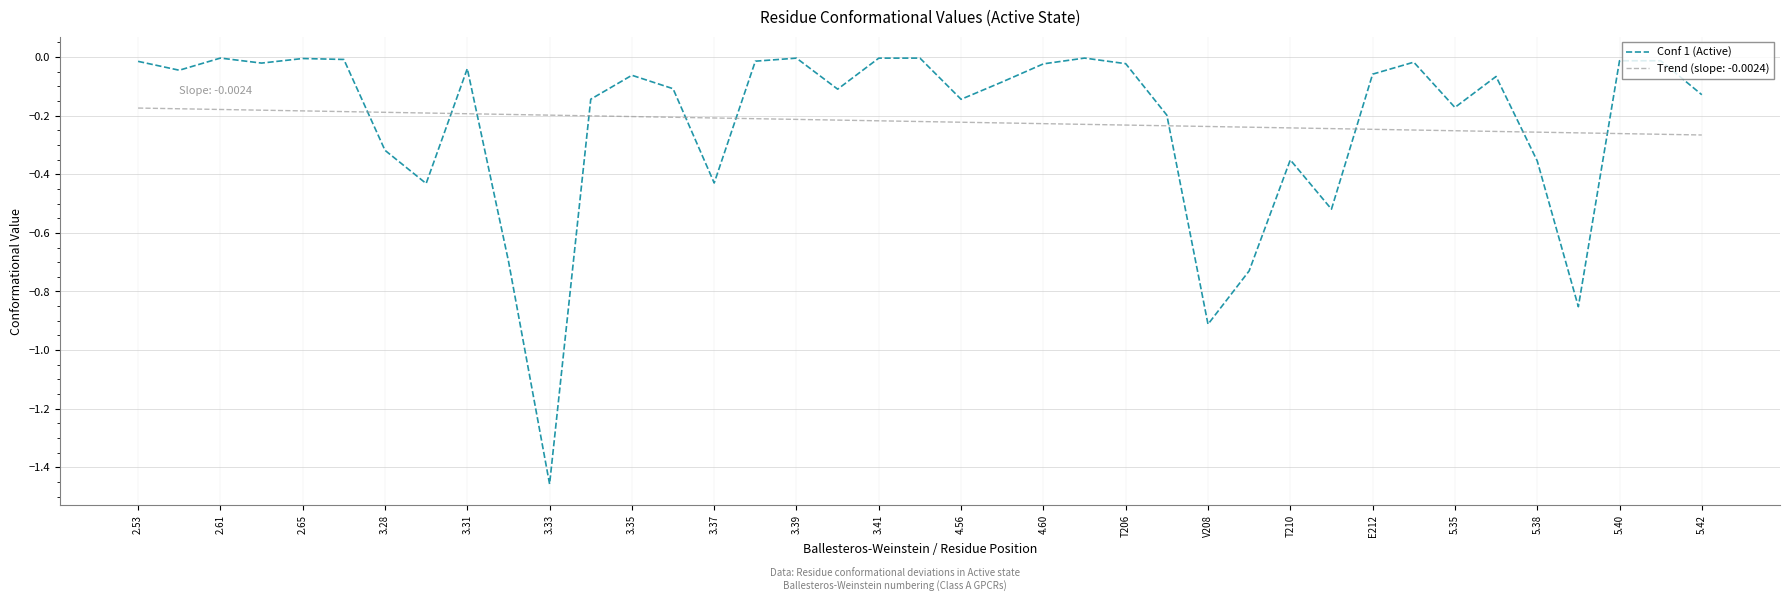

True or false: Conf 1 (Active) and Trend (slope: -0.0024) intersect in this chart.

True